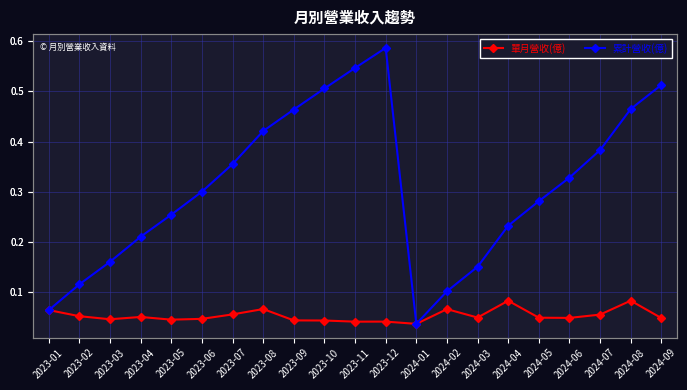

What is the label of the 12th point from the right?

2023-10